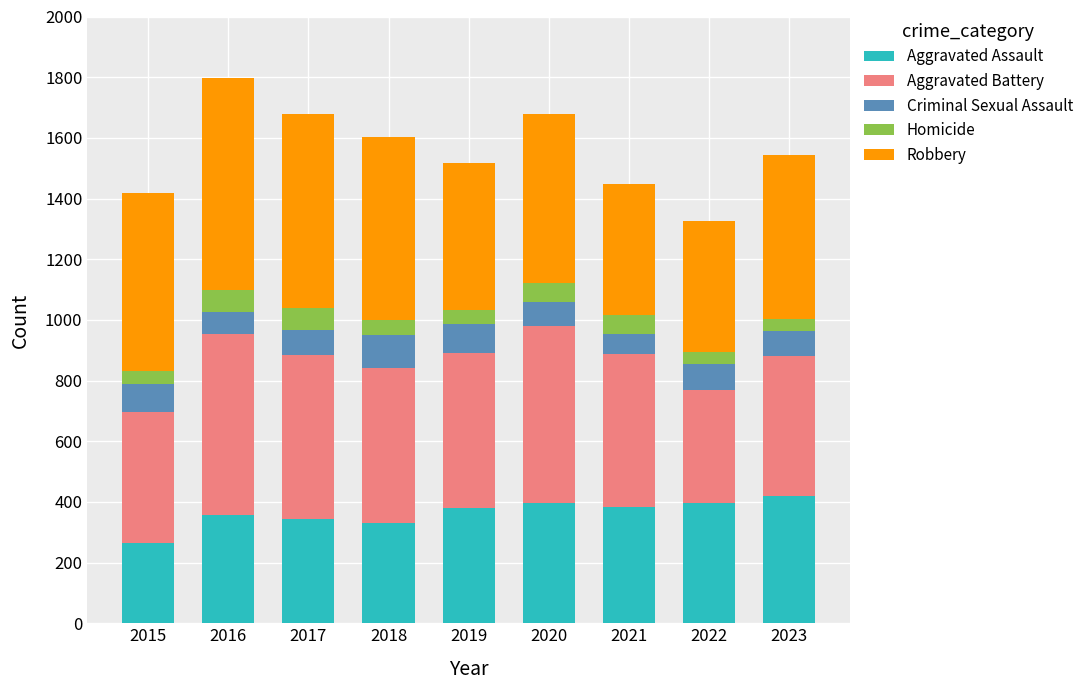

Which category has the lowest value in the Aggravated Assault series?

2015